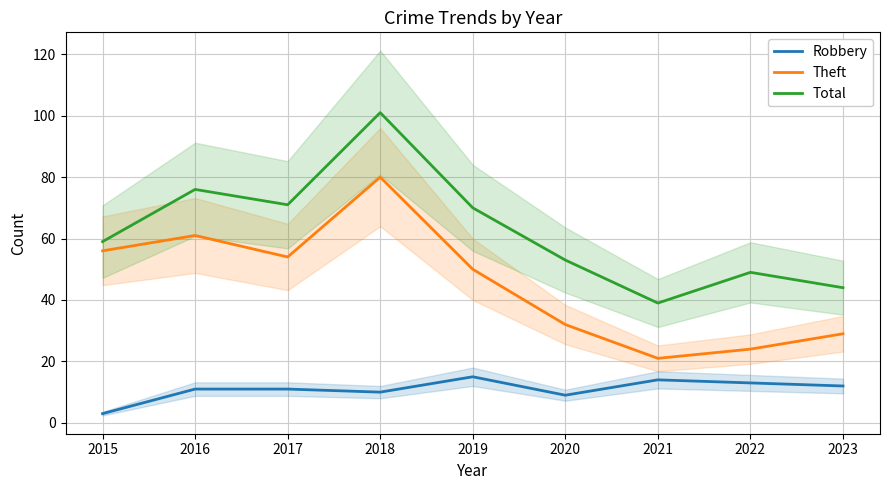

Rank the categories by Theft value from lowest to highest.

2021, 2022, 2023, 2020, 2019, 2017, 2015, 2016, 2018